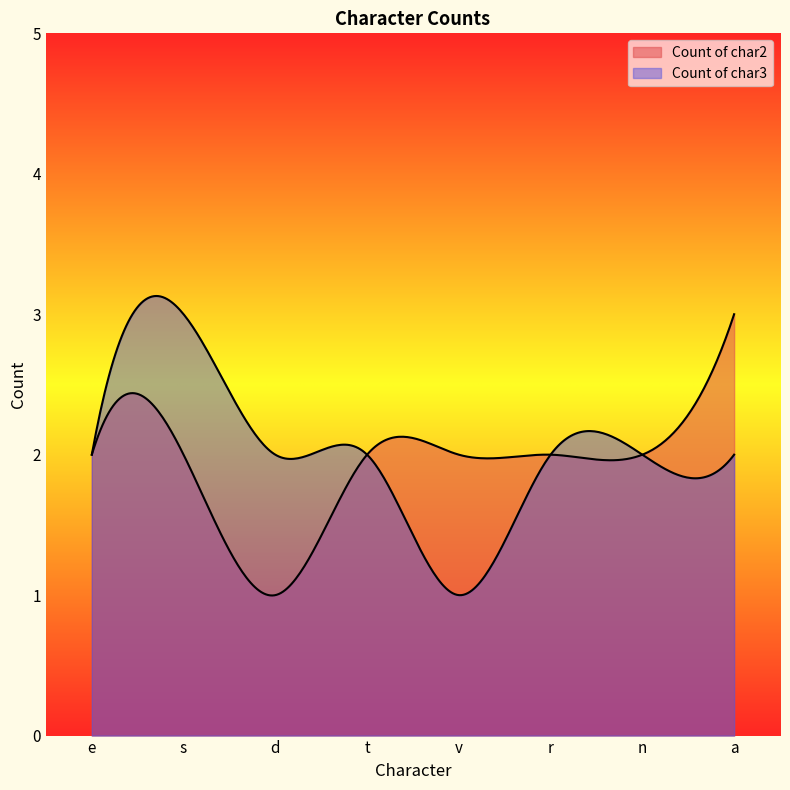

What is the total value across all series at n?

4